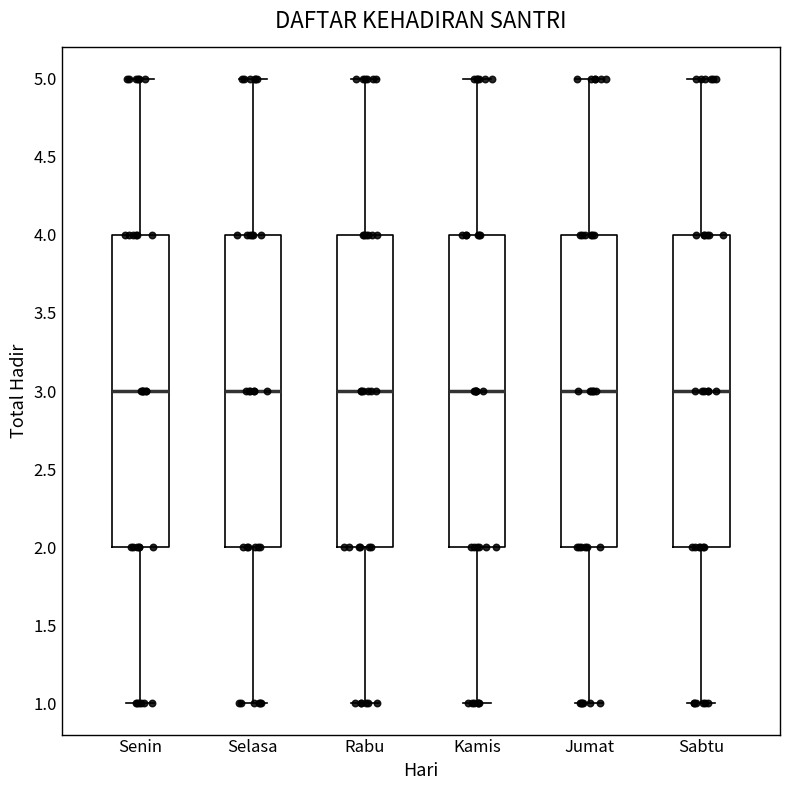

Reading left to right, transcribe this box plot: for each box, give where its median line is, the range the box spans, and where its two whiskers end, as read against the y-axis. The values are not printed on the chart, so give them approximately, as read against the axis.

Senin: median 3, box 2 to 4, whiskers 1 to 5
Selasa: median 3, box 2 to 4, whiskers 1 to 5
Rabu: median 3, box 2 to 4, whiskers 1 to 5
Kamis: median 3, box 2 to 4, whiskers 1 to 5
Jumat: median 3, box 2 to 4, whiskers 1 to 5
Sabtu: median 3, box 2 to 4, whiskers 1 to 5